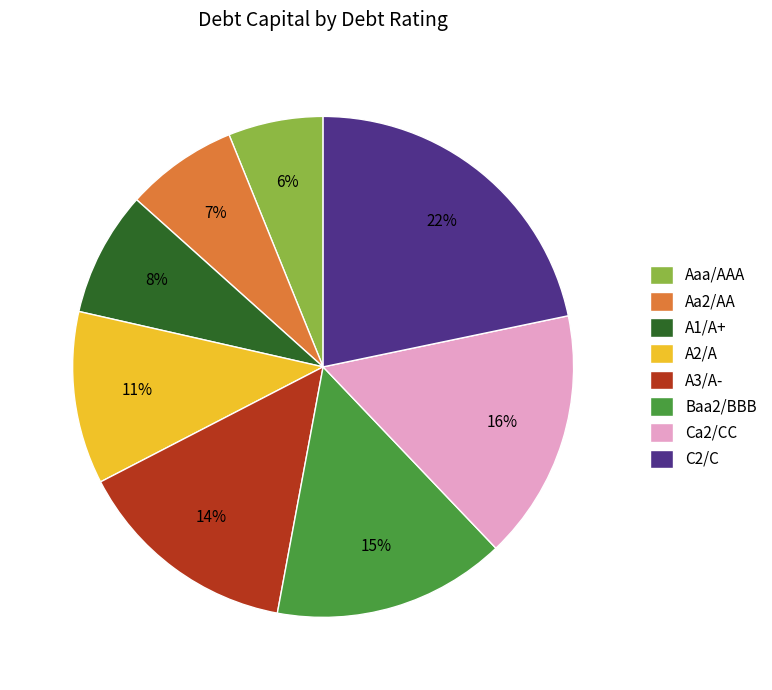

What percentage is the A3/A- slice, to the nearest percent?

14%